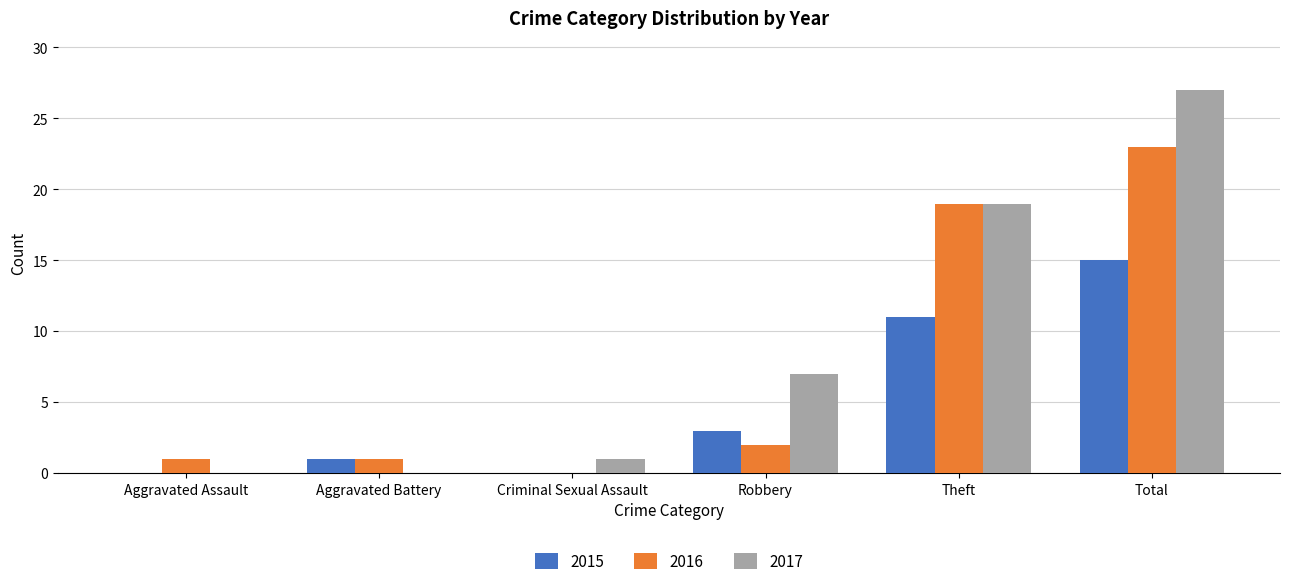

How many groups of bars are there?

6